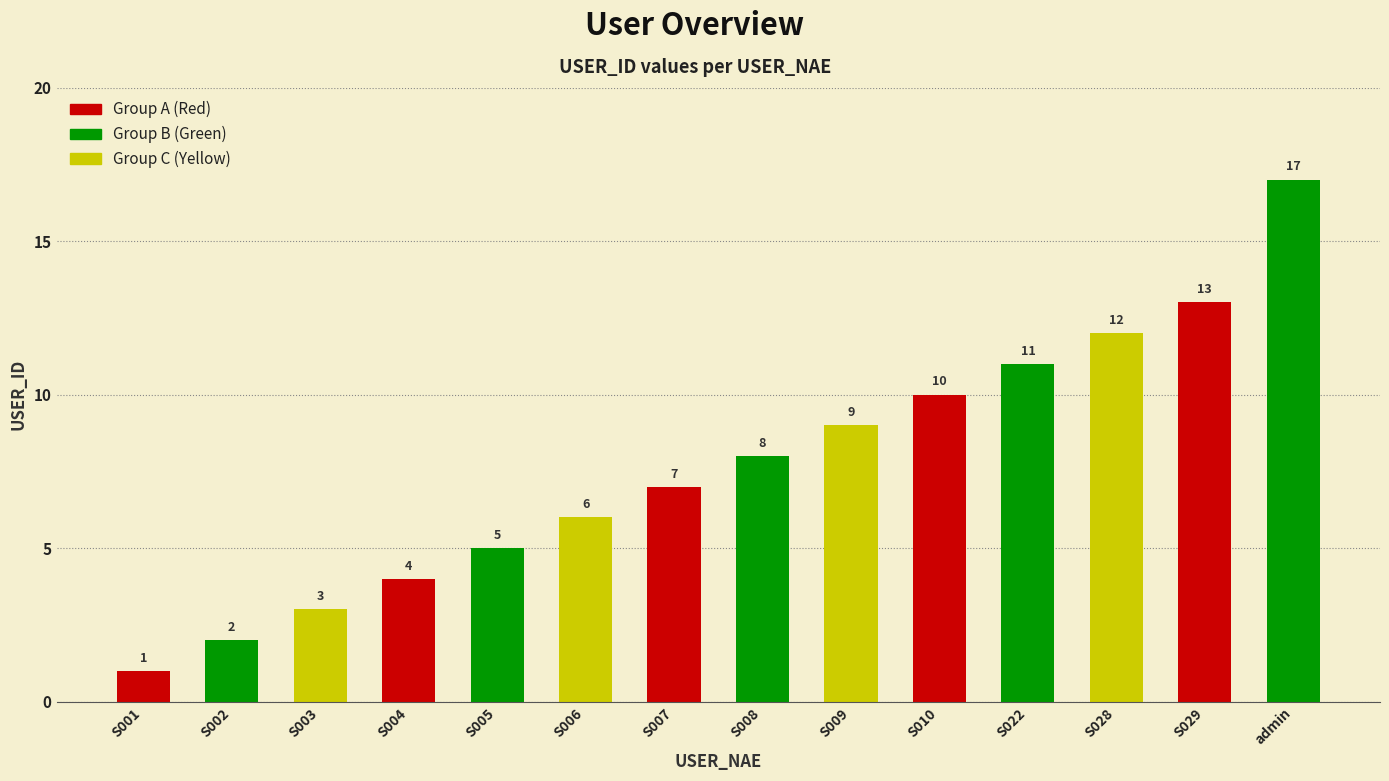

What is the ratio of the value at admin to the value at S002?

8.5